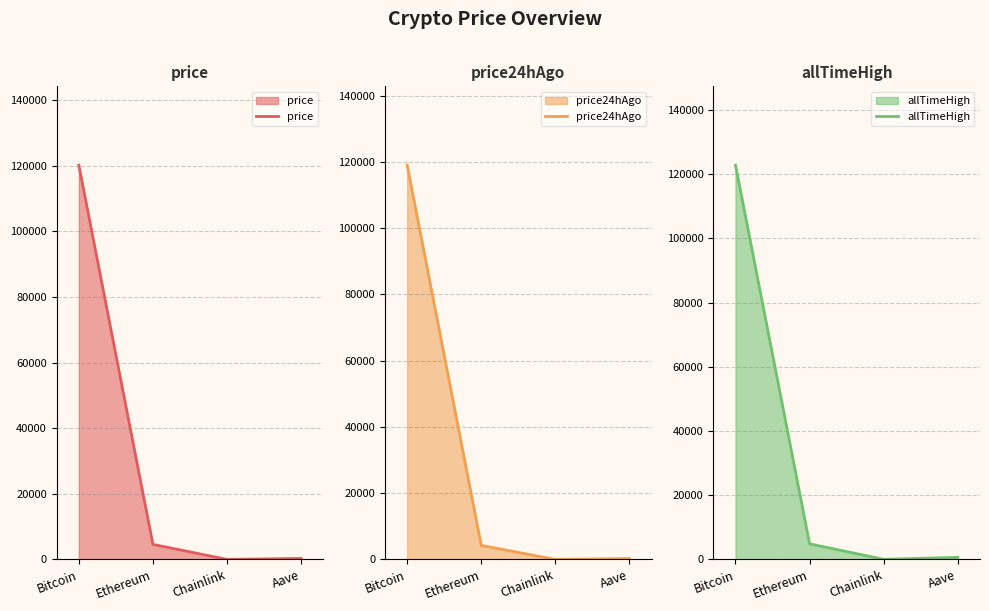

Which series has the largest total across all categories?

allTimeHigh